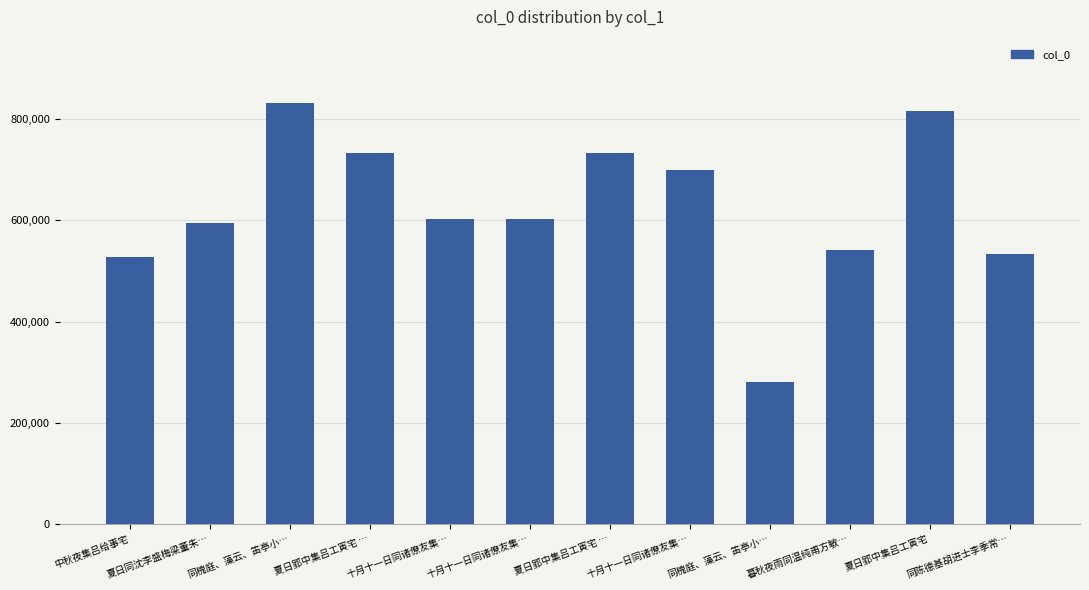

What is the label of the 5th bar from the right?

十月十一日同诸僚友集…